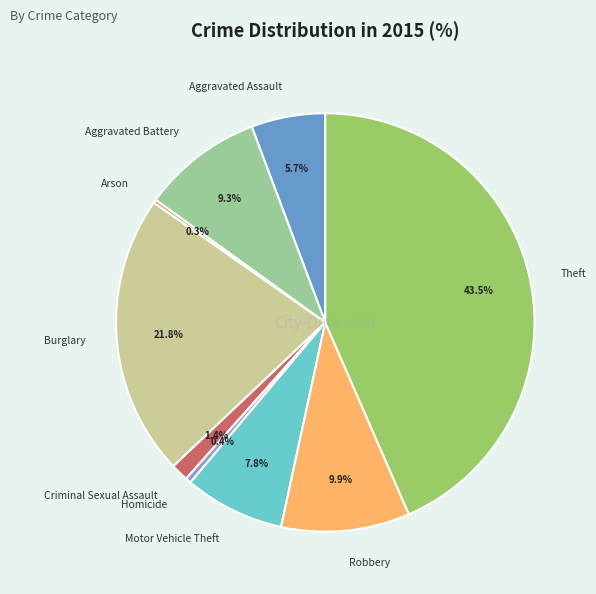

Which slice is the largest?

Theft